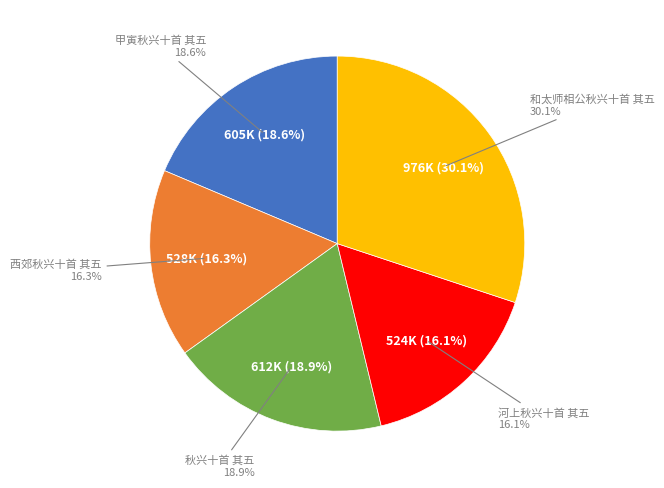

Is it true that 西郊秋兴十首 其五 is 9% of the pie?

False